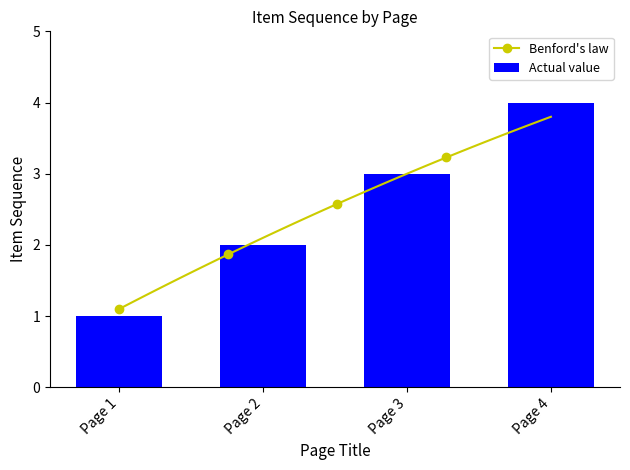

What is the value of the 1st bar from the left?

1